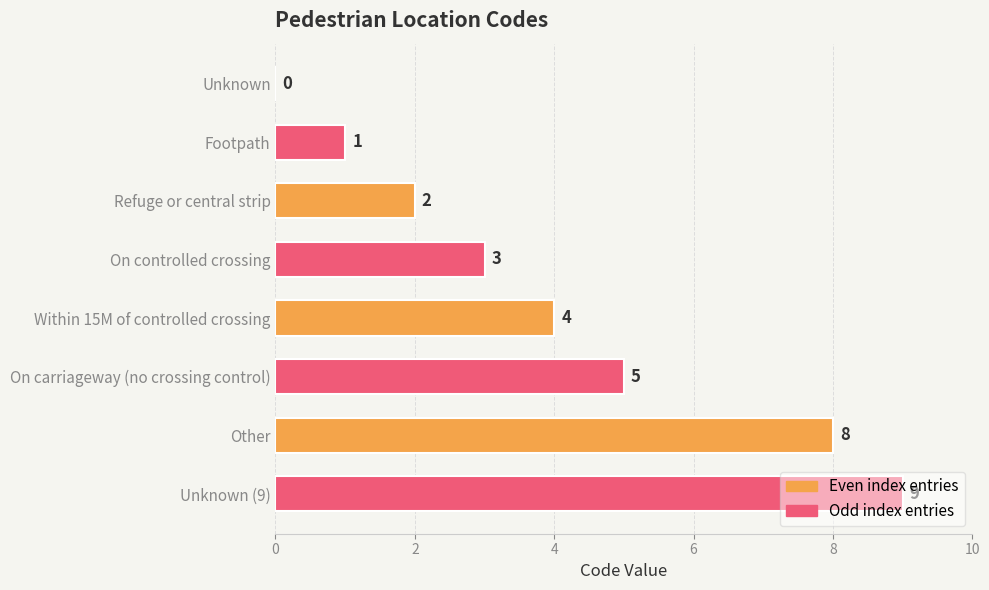

How many categories are shown in the chart?

8